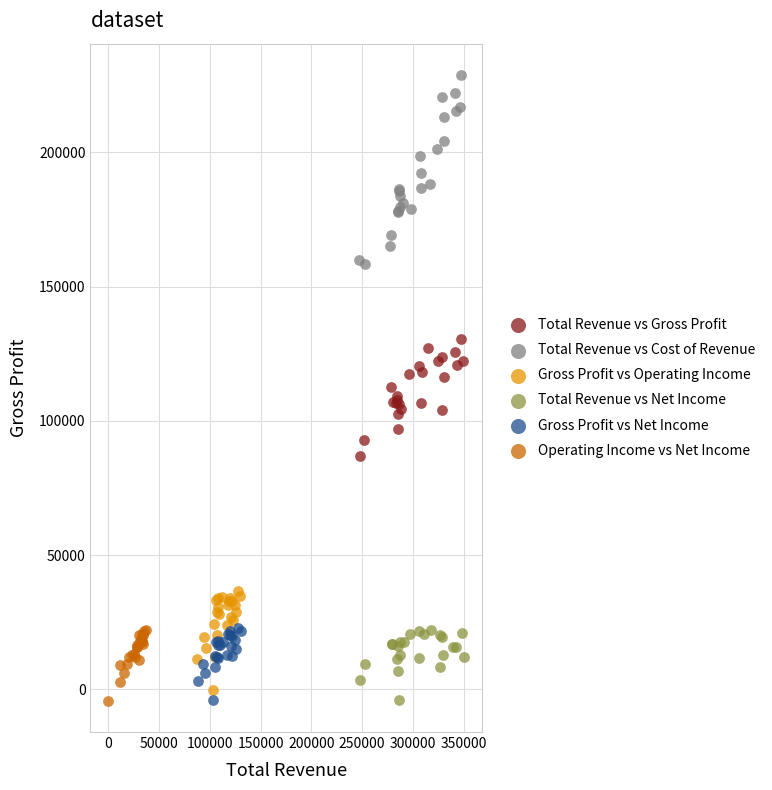

Which series reaches the maximum Y coordinate?

Total Revenue vs Cost of Revenue